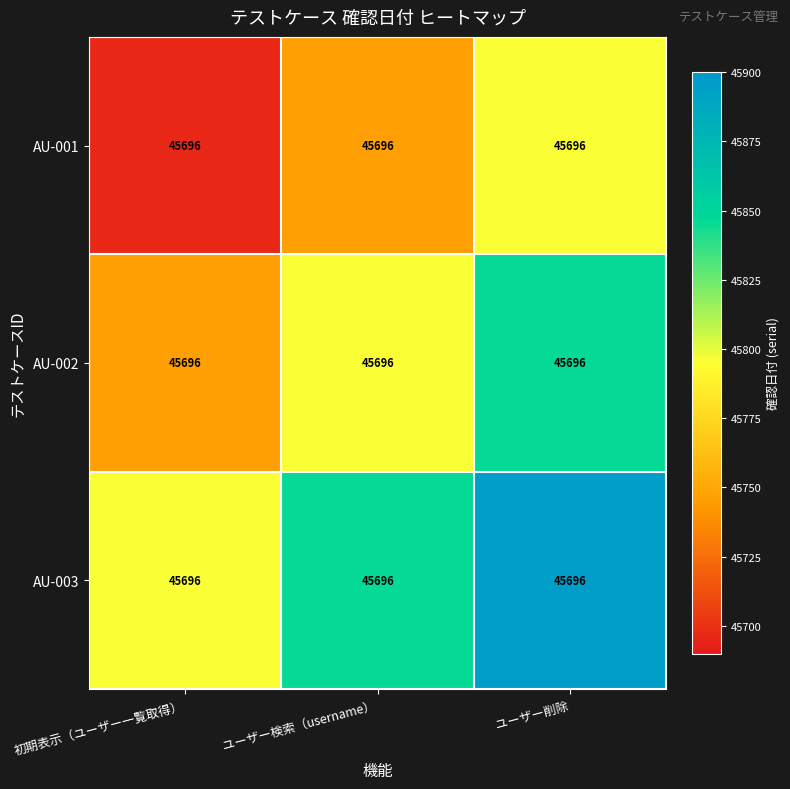

List the series in order of their peak value, lowest first.

AU-001, AU-002, AU-003